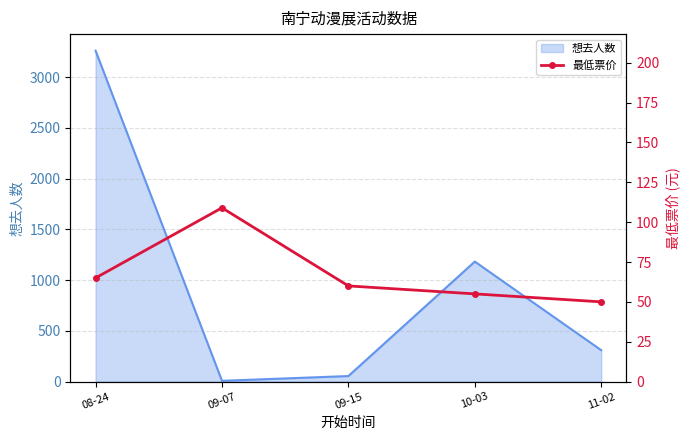

The value of 想去人数 at 11-02 is 309. True or false?

True